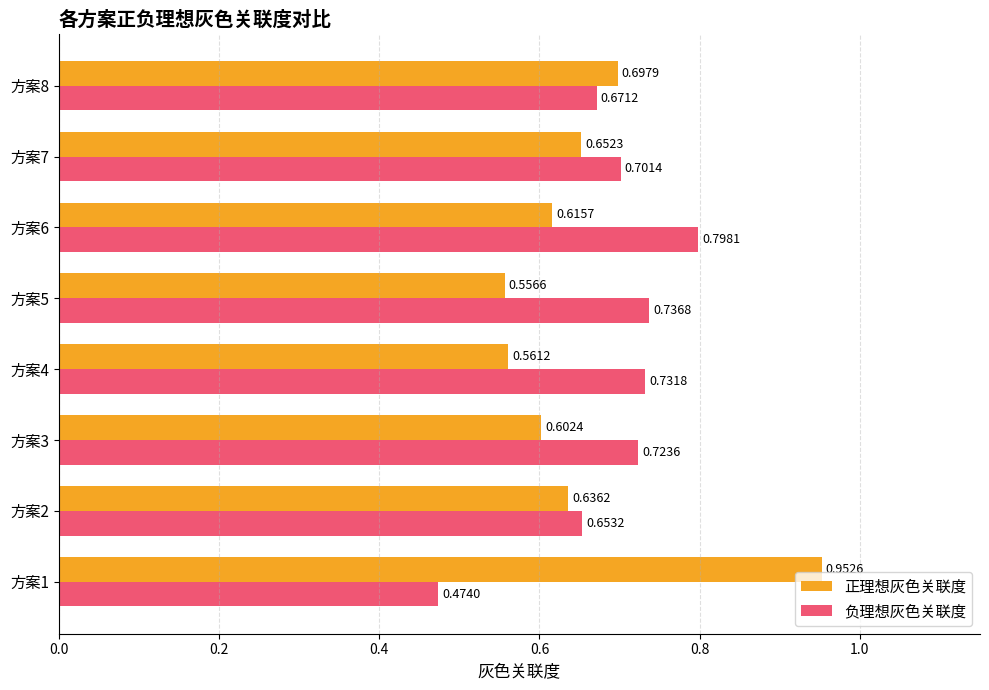

Which series has the largest range (max minus min)?

正理想灰色关联度